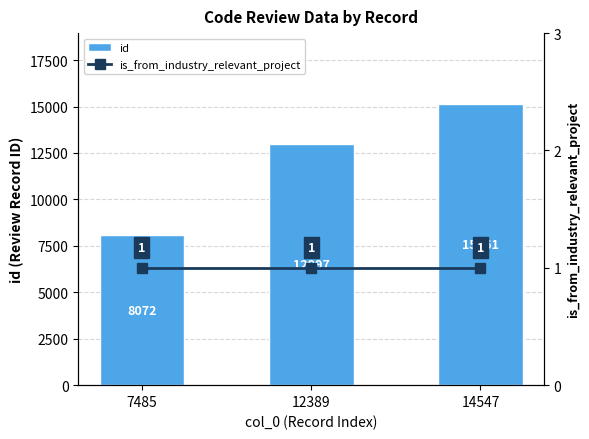

How many series are shown in this chart?

2